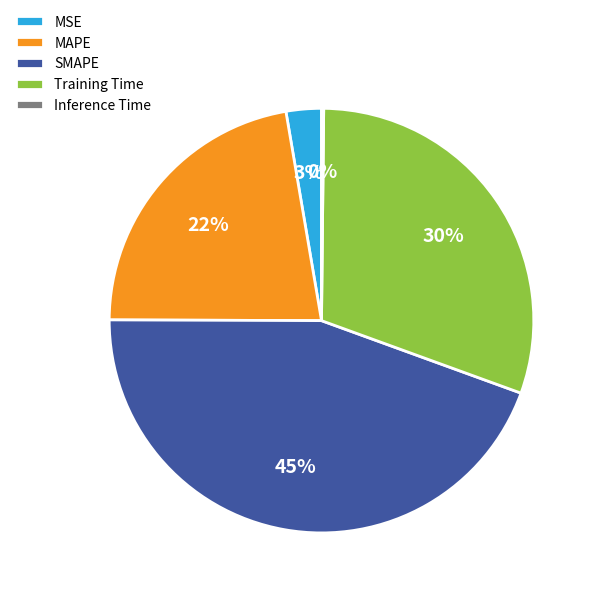

Which category has the biggest portion of the pie?

SMAPE